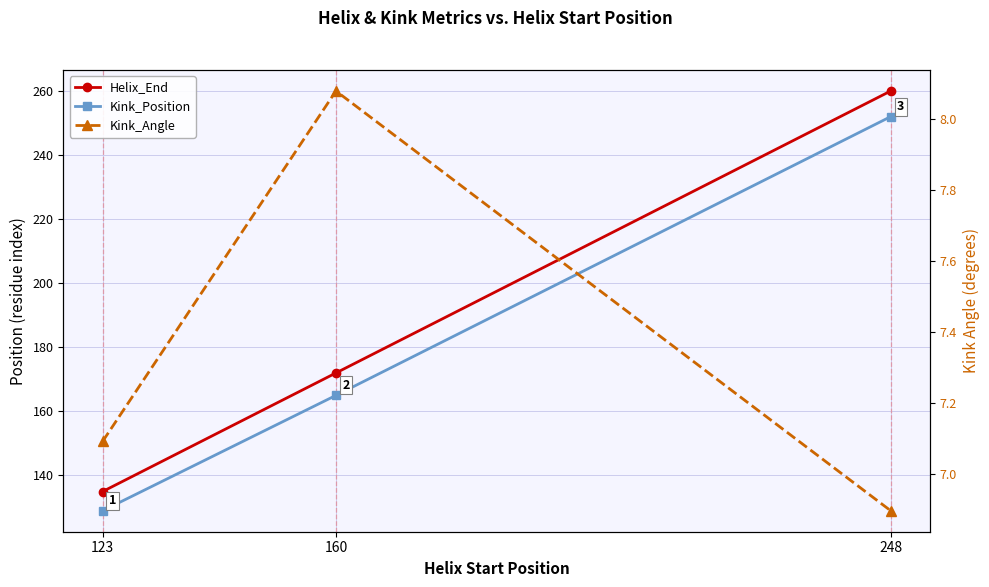

Reading right to left, extract all data points from this chart.

Helix_End: 248=260.0	160=172.0	123=135.0
Kink_Position: 248=252.0	160=165.0	123=129.0
Kink_Angle: 248=6.9	160=8.1	123=7.1